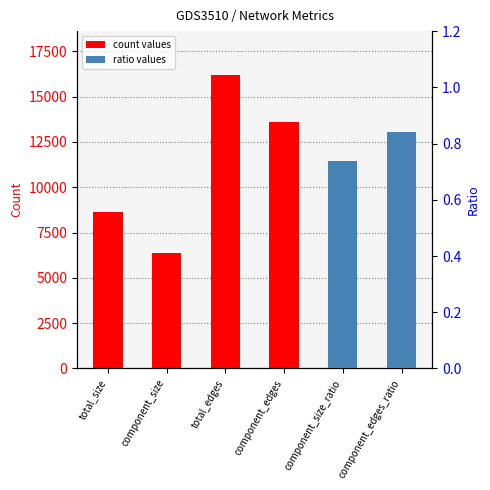

What are all the series names shown in the legend?

count values, ratio values